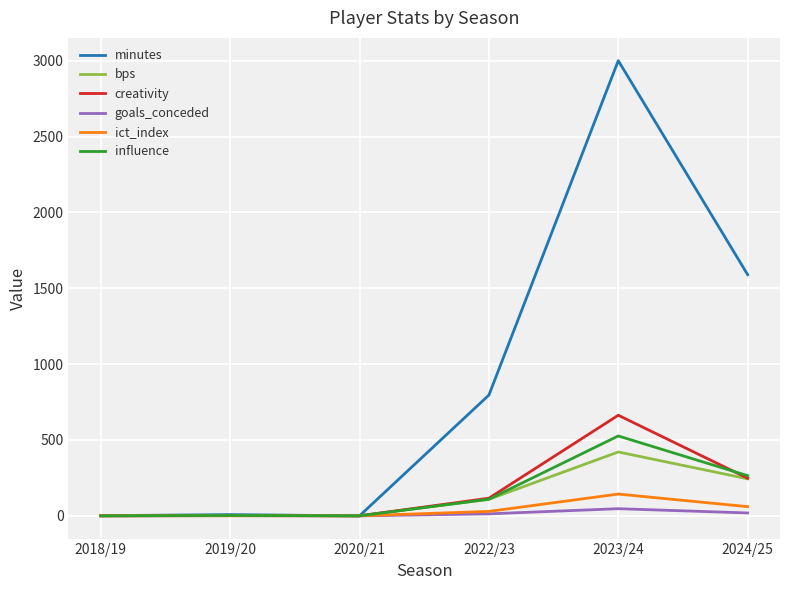

In influence, how many points are higher than both neighbors (excluding endpoints)?

2